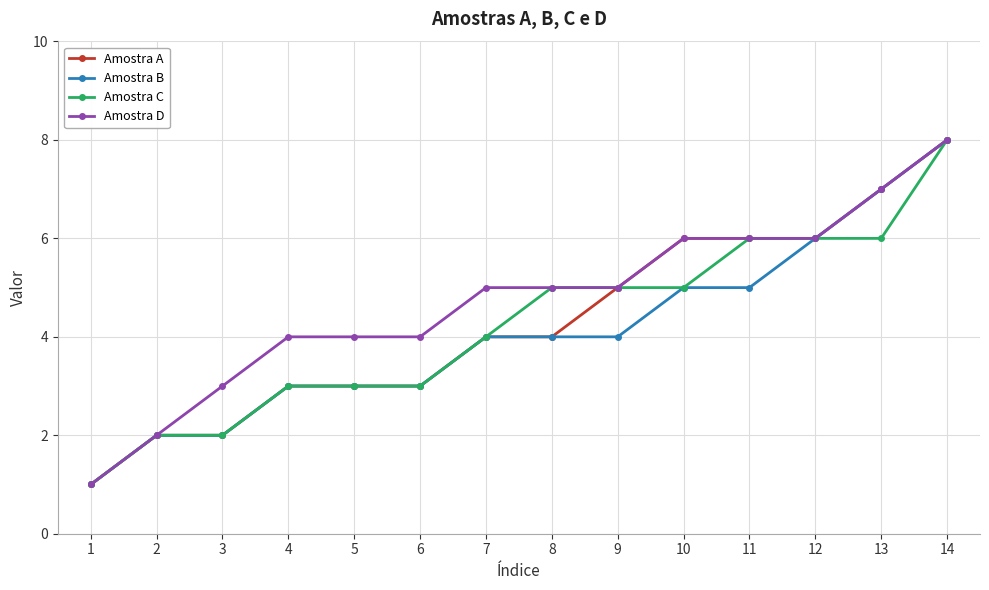

What is the difference between the maximum and minimum values in the Amostra D series?

7